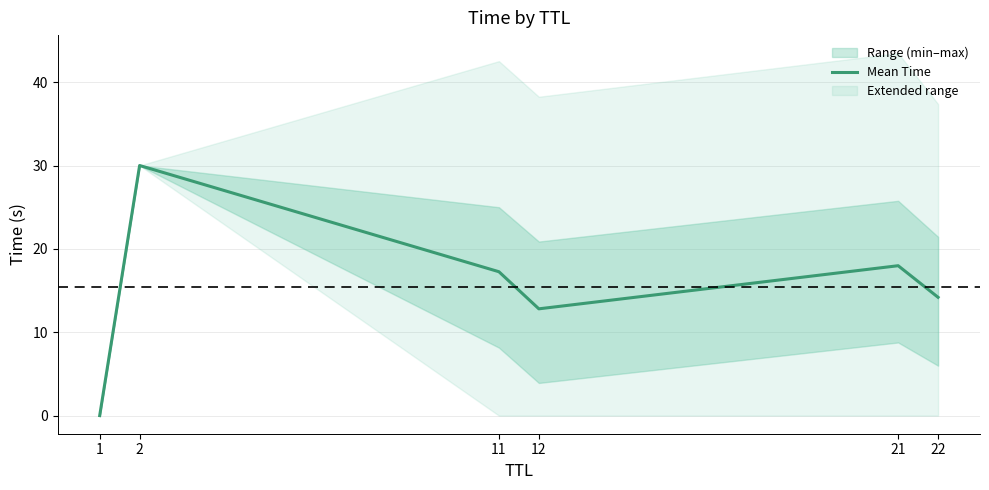

How many interior local valleys (lower than both neighbors) does the data have?

1